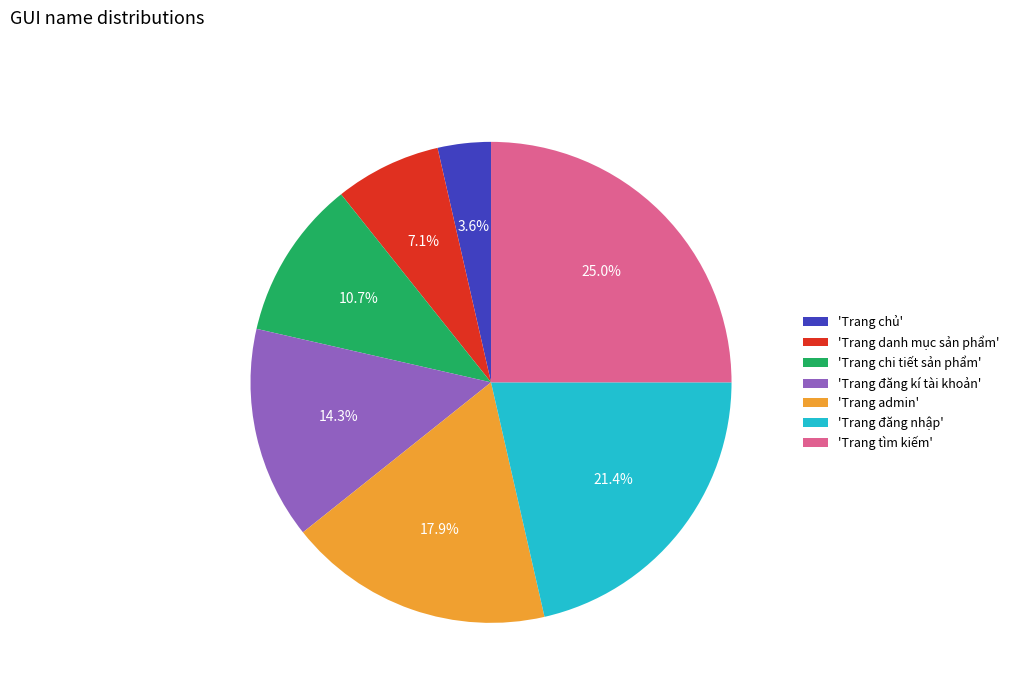

To the nearest percent, what is the average slice percentage?

14%